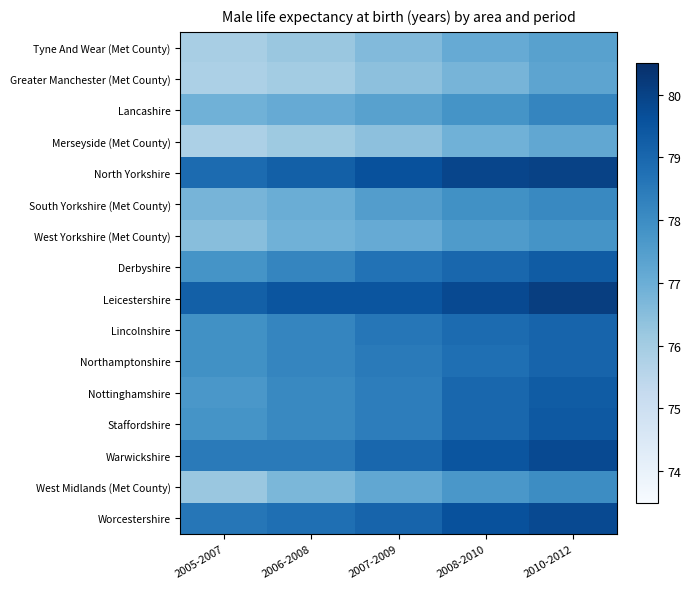

At 2008-2010, list the series in order from smallest to largest.

Greater Manchester (Met County), Merseyside (Met County), Tyne And Wear (Met County), West Yorkshire (Met County), West Midlands (Met County), Lancashire, South Yorkshire (Met County), Northamptonshire, Lincolnshire, Derbyshire, Nottinghamshire, Staffordshire, Warwickshire, Worcestershire, Leicestershire, North Yorkshire